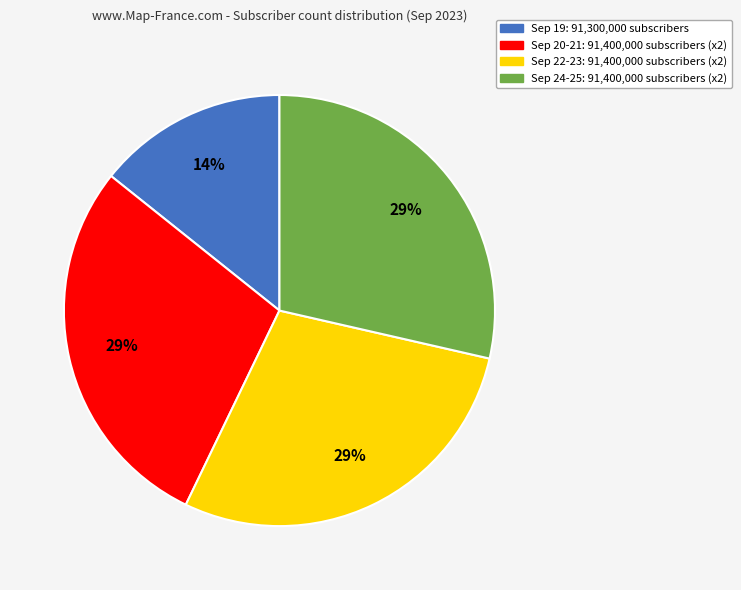

To the nearest percent, what is the average slice percentage?

25%